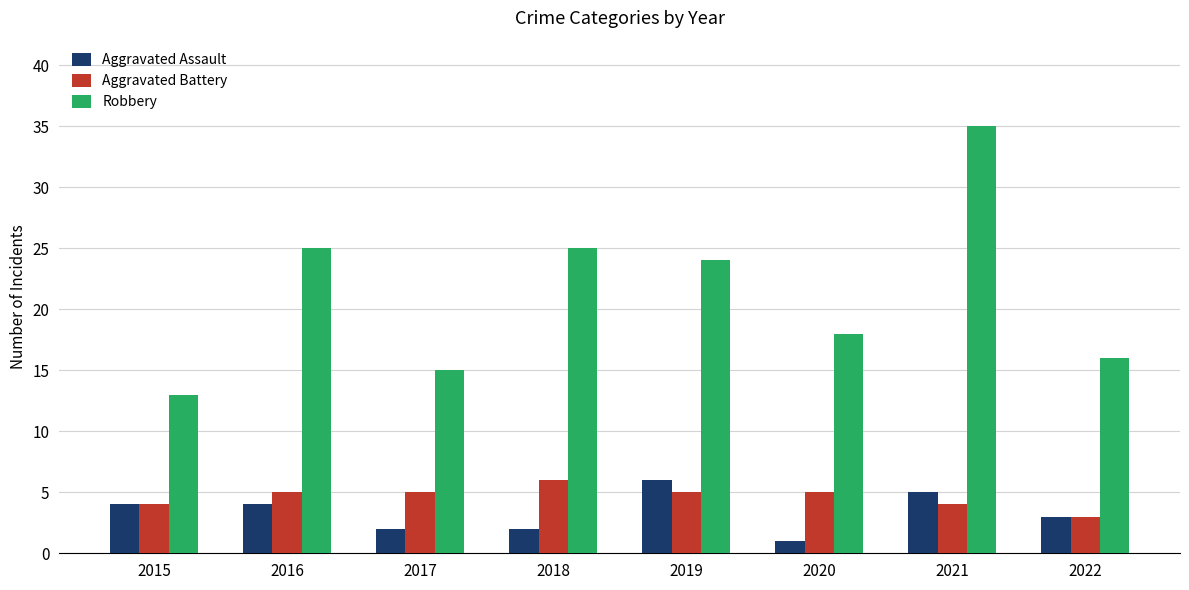

The value of Aggravated Battery at 2018 is 4. True or false?

False